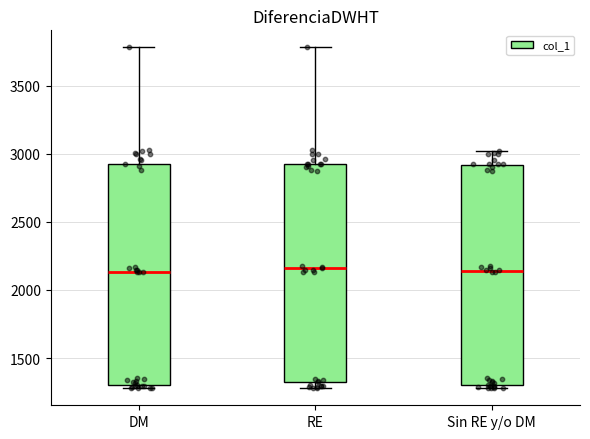

Where does the upper whisker of the box for DM end on the y-axis? The values are not printed on the chart, so give them approximately, as read against the axis.

3800